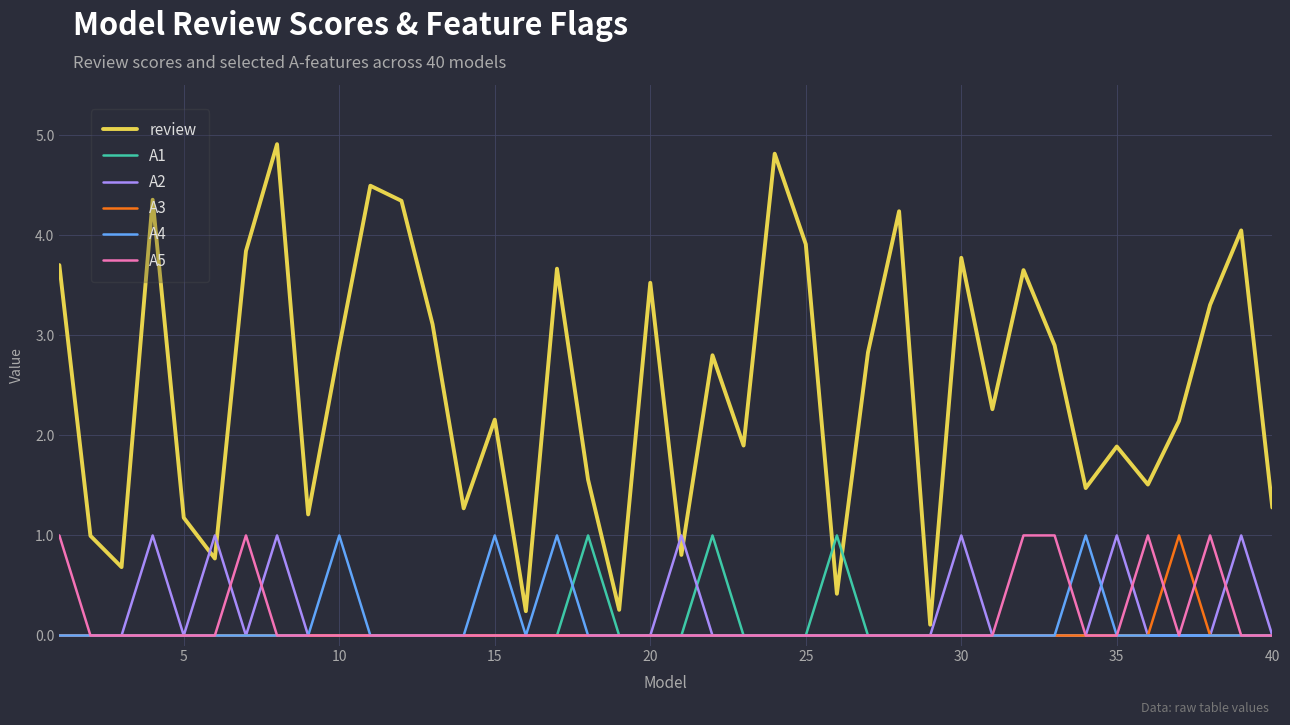

What is the maximum value for A4?

1.0